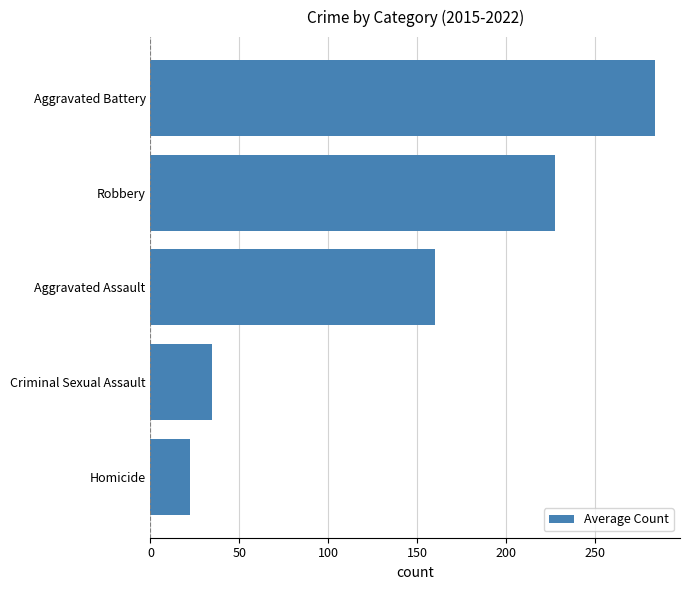

What is the difference between the second highest and minimum values?

204.9